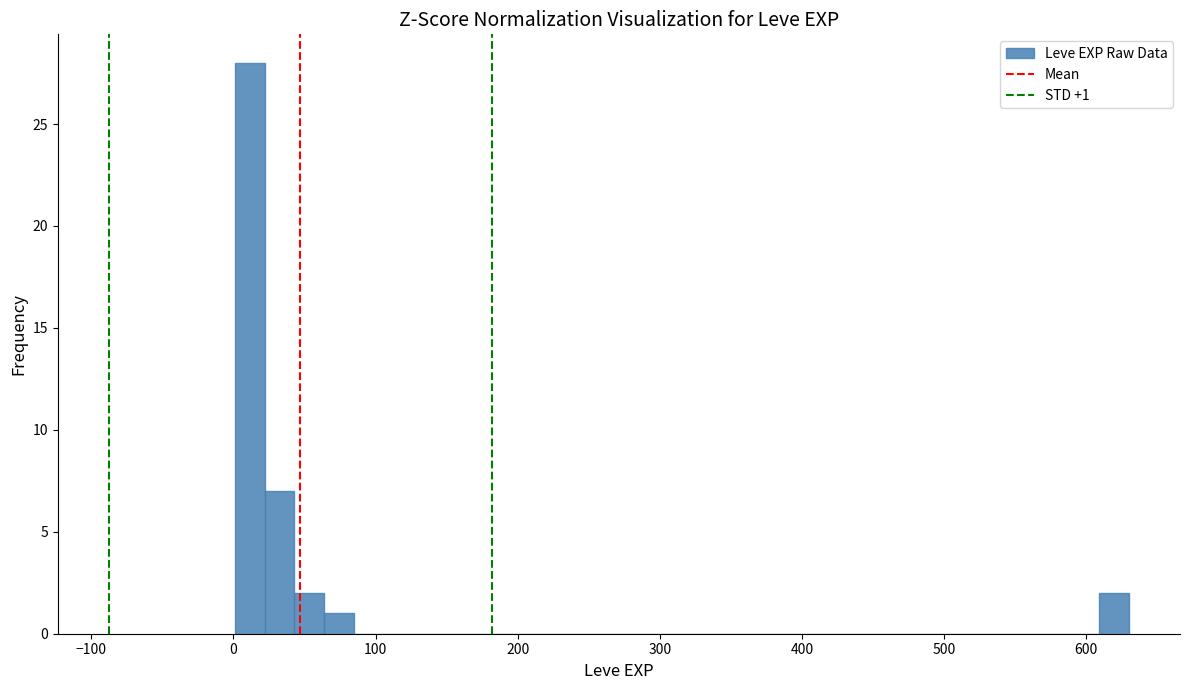

Read against the x-axis, roughly where is the centre of the tallest bar?

10